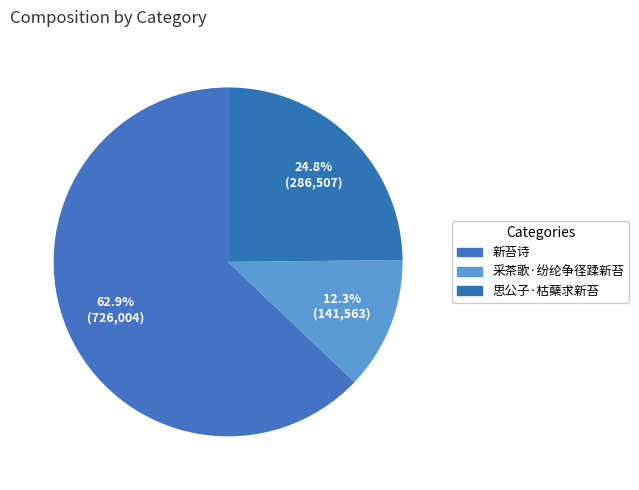

Rank the categories by value from lowest to highest.

采茶歌·纷纶争径蹂新苔, 思公子·枯蘖求新苔, 新苔诗